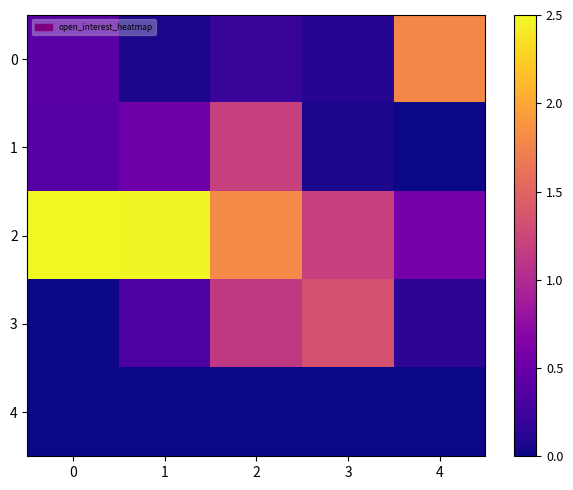

Reading left to right, what are all the values shown in this chart?

0: 0=0.4	1=0.1	2=0.2	3=0.1	4=1.8
1: 0=0.4	1=0.5	2=1.2	3=0.1	4=0.0
2: 0=2.5	1=2.5	2=1.8	3=1.2	4=0.6
3: 0=0.0	1=0.3	2=1.1	3=1.3	4=0.1
4: 0=0.0	1=0.0	2=0.0	3=0.0	4=0.0